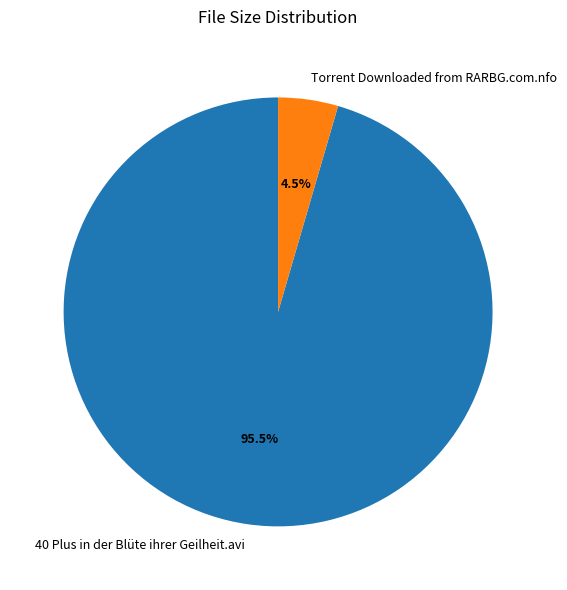

How many segments does this pie chart have?

2